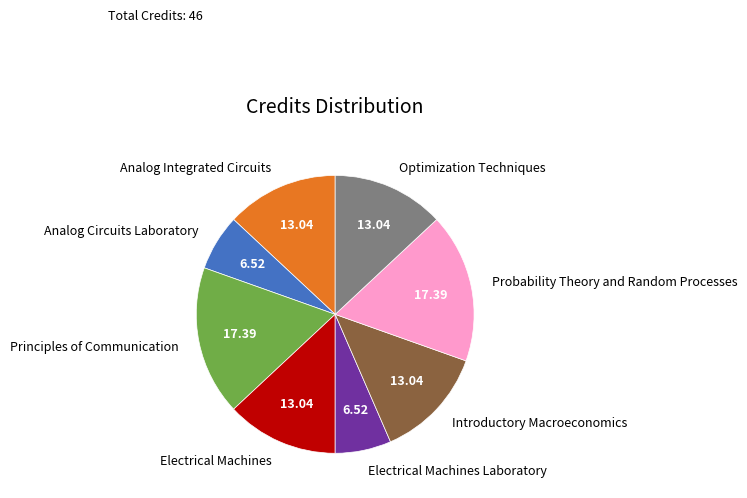

How many segments does this pie chart have?

8